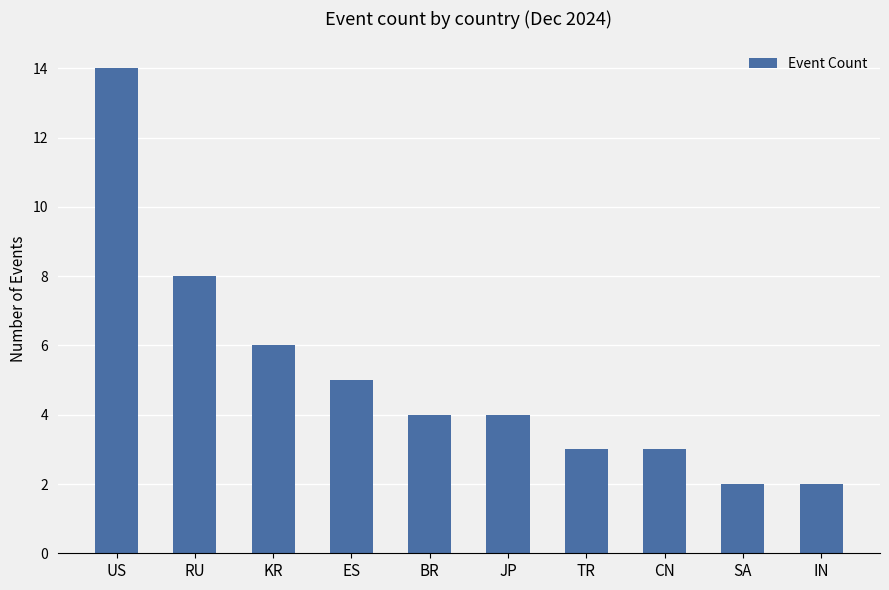

What is the label of the 9th bar from the right?

RU